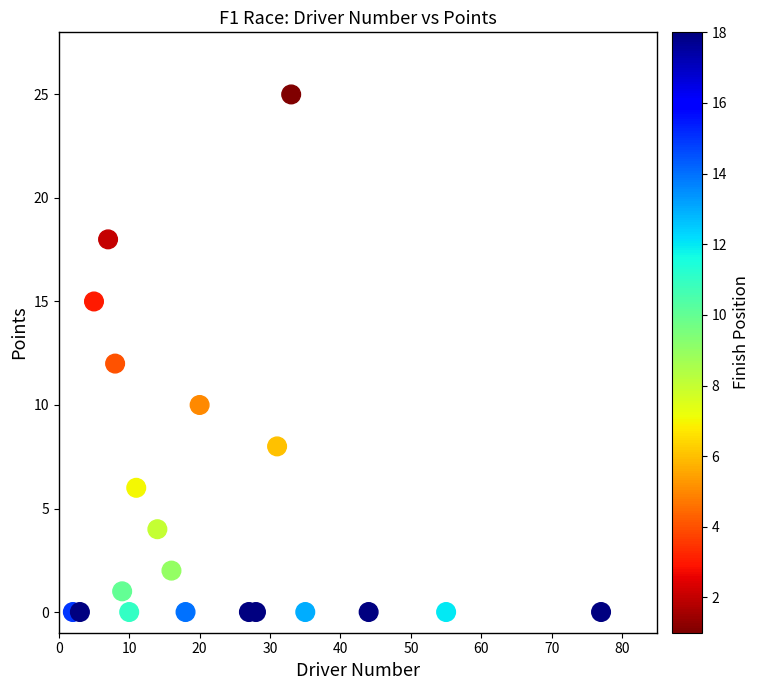

What is the range of X values (max minus min)?

75